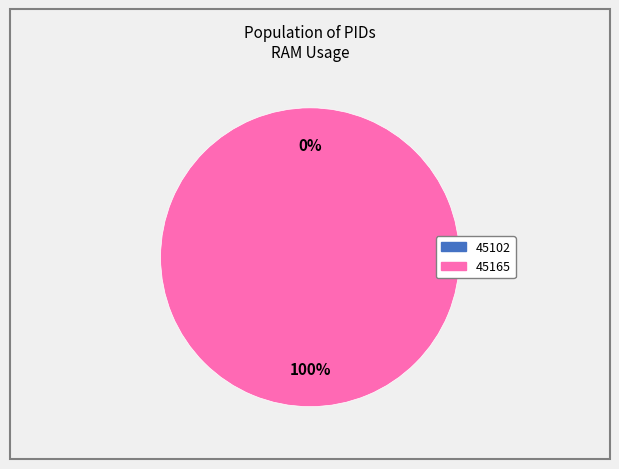

Does any single category account for the majority?

Yes